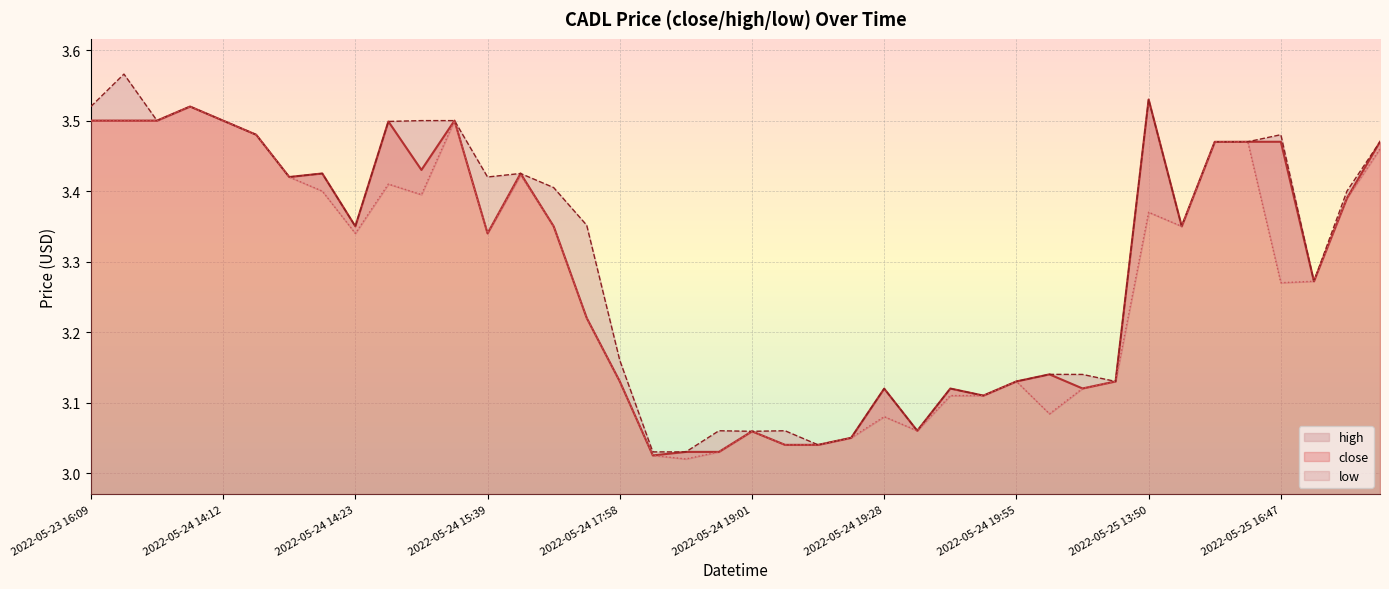

Reading right to left, what are all the values shown in this chart?

close: 3.5	3.4	3.3	3.5	3.5	3.5	3.4	3.5	3.1	3.1	3.1	3.1	3.1	3.1	3.1	3.1	3.0	3.0	3.0	3.1	3.0	3.0	3.0	3.1	3.2	3.4	3.4	3.3	3.5	3.4	3.5	3.4	3.4	3.4	3.5	3.5	3.5	3.5	3.5	3.5
high: 3.5	3.4	3.3	3.5	3.5	3.5	3.4	3.5	3.1	3.1	3.1	3.1	3.1	3.1	3.1	3.1	3.0	3.0	3.1	3.1	3.1	3.0	3.0	3.2	3.4	3.4	3.4	3.4	3.5	3.5	3.5	3.4	3.4	3.4	3.5	3.5	3.5	3.5	3.6	3.5
low: 3.5	3.4	3.3	3.3	3.5	3.5	3.4	3.4	3.1	3.1	3.1	3.1	3.1	3.1	3.1	3.1	3.0	3.0	3.0	3.1	3.0	3.0	3.0	3.1	3.2	3.4	3.4	3.3	3.5	3.4	3.4	3.3	3.4	3.4	3.5	3.5	3.5	3.5	3.5	3.5